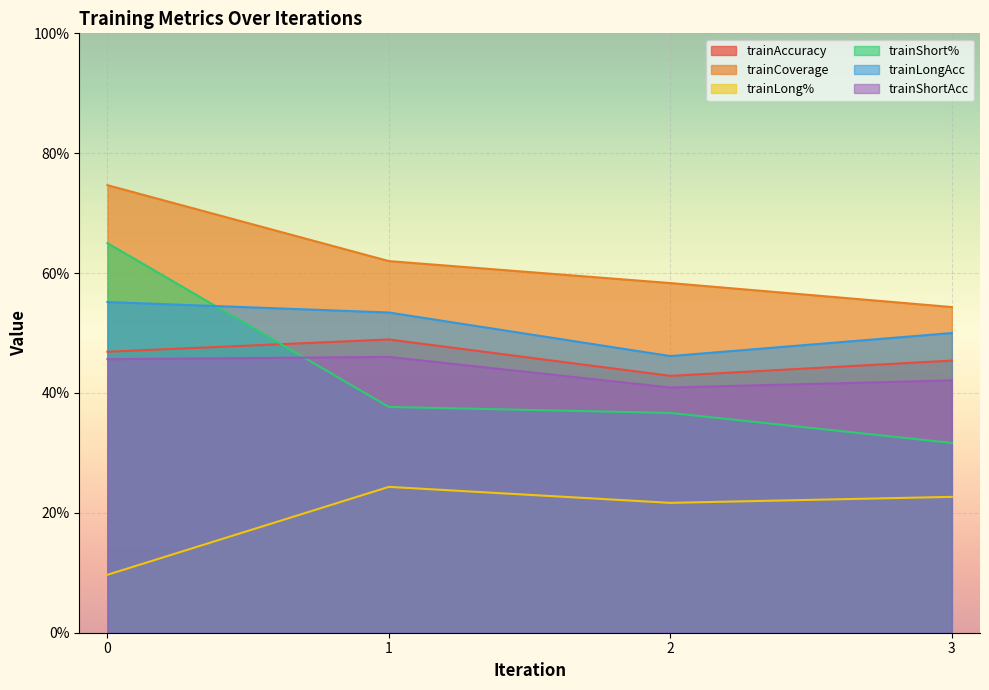

List the series in order of their peak value, lowest first.

trainLong%, trainShortAcc, trainAccuracy, trainLongAcc, trainShort%, trainCoverage